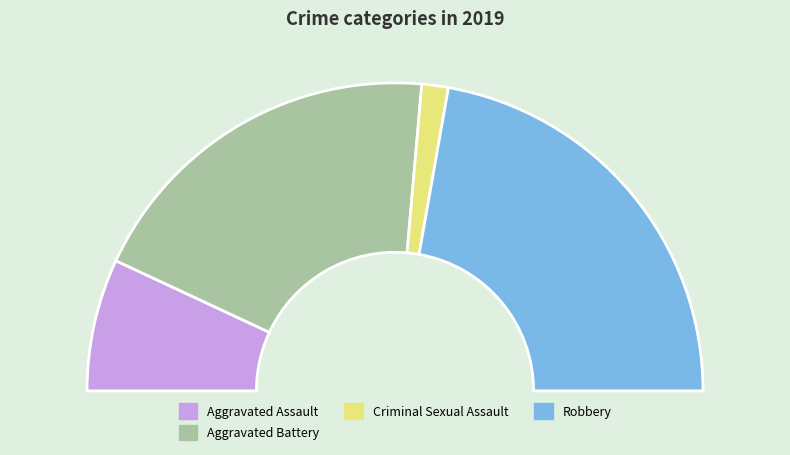

Combined, what portion of the pie is Robbery and Criminal Sexual Assault?

47.2%